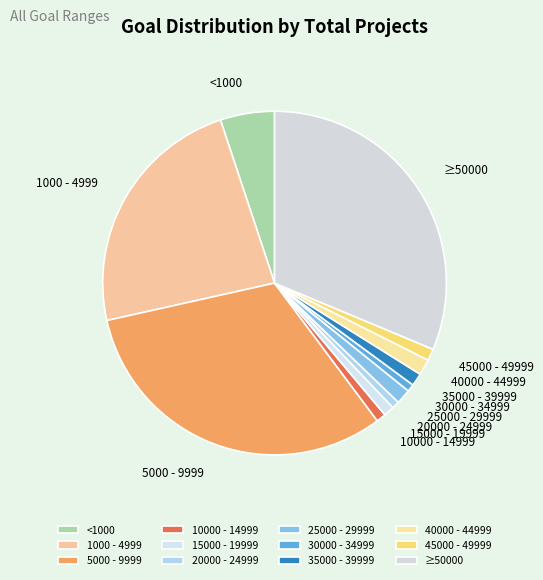

What is the ratio of the value at 40000 - 44999 to the value at 35000 - 39999?

1.2